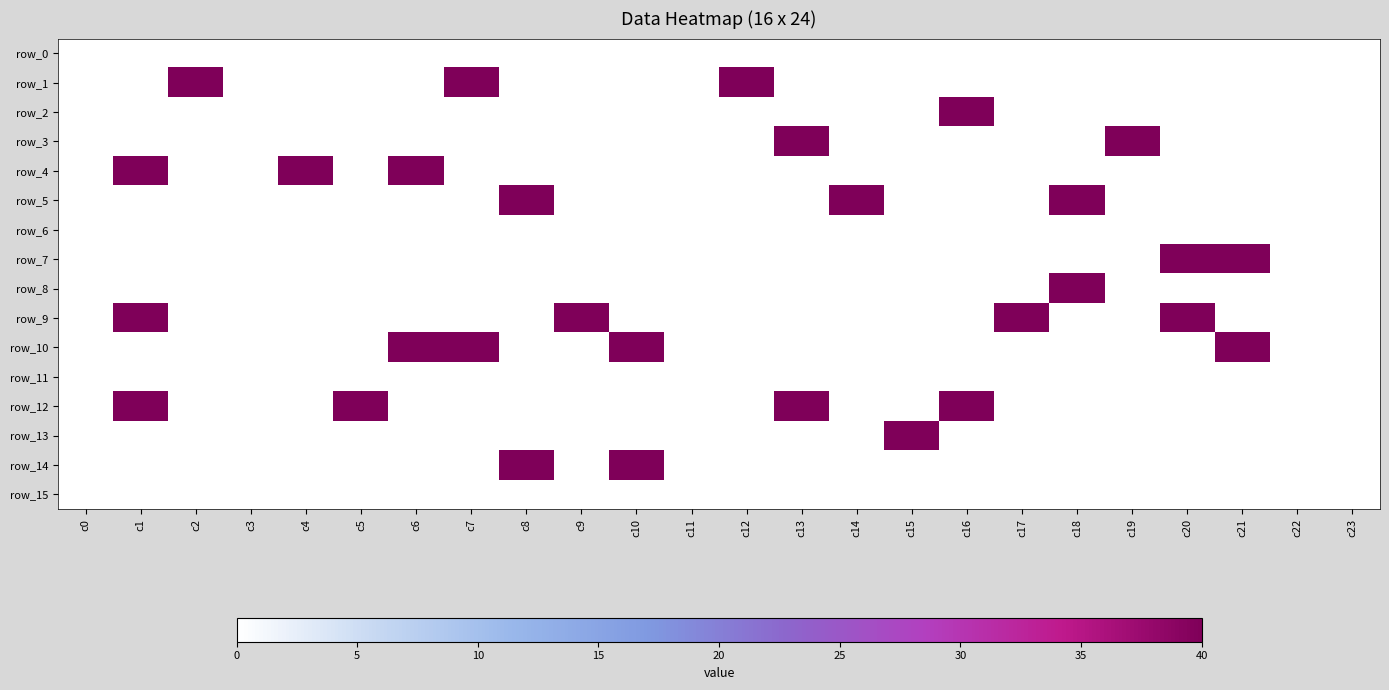

What is the average value of the row_14 series?

3